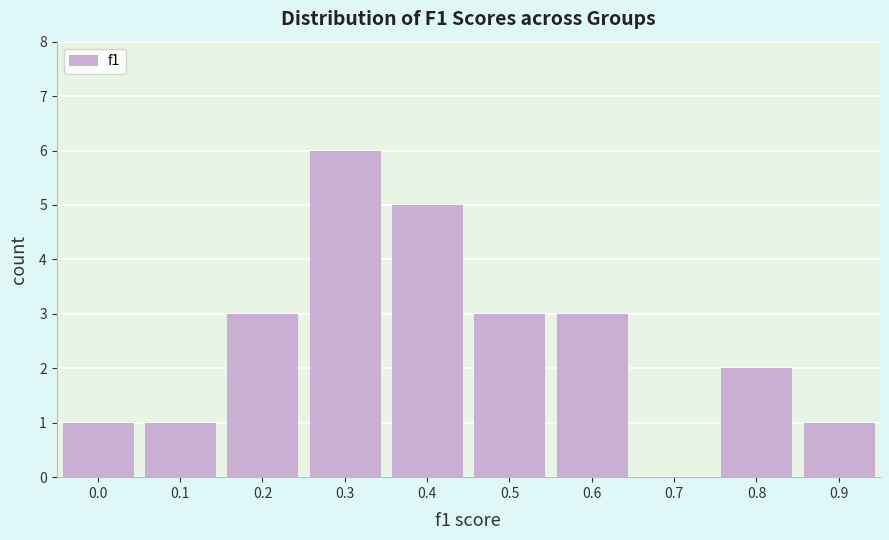

Reading left to right, what are all the values shown in this chart?

0.0=1	0.1=1	0.2=3	0.3=6	0.4=5	0.5=3	0.6=3	0.7=0	0.8=2	0.9=1